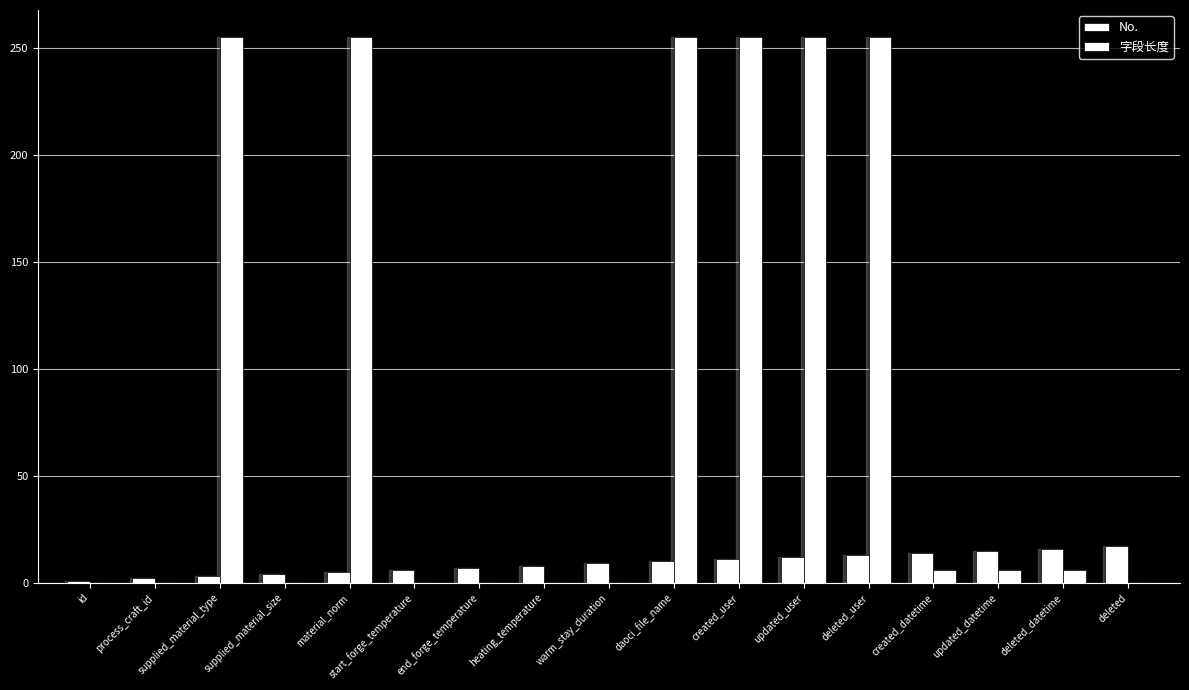

At which label does 字段长度 reach its minimum?

id